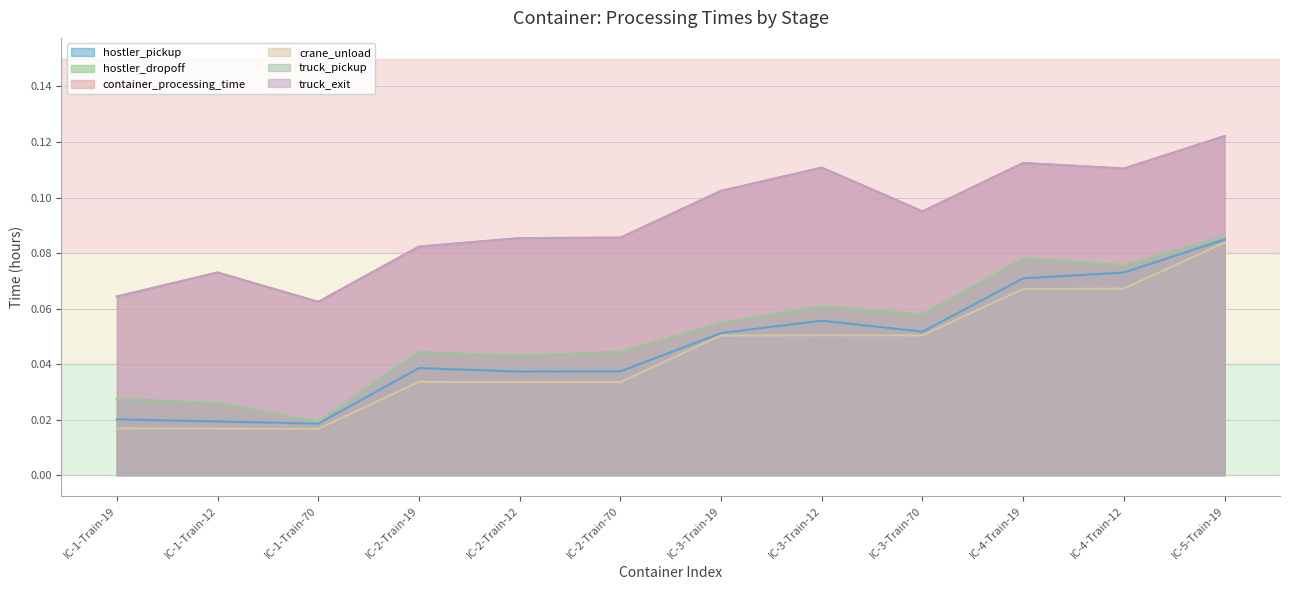

Rank the series at IC-1-Train-19 from lowest to highest value.

crane_unload, hostler_pickup, hostler_dropoff, truck_pickup, container_processing_time, truck_exit